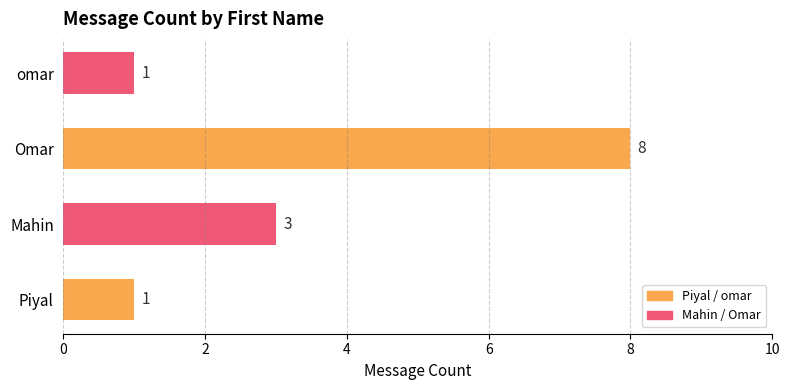

What is the greatest value displayed?

8